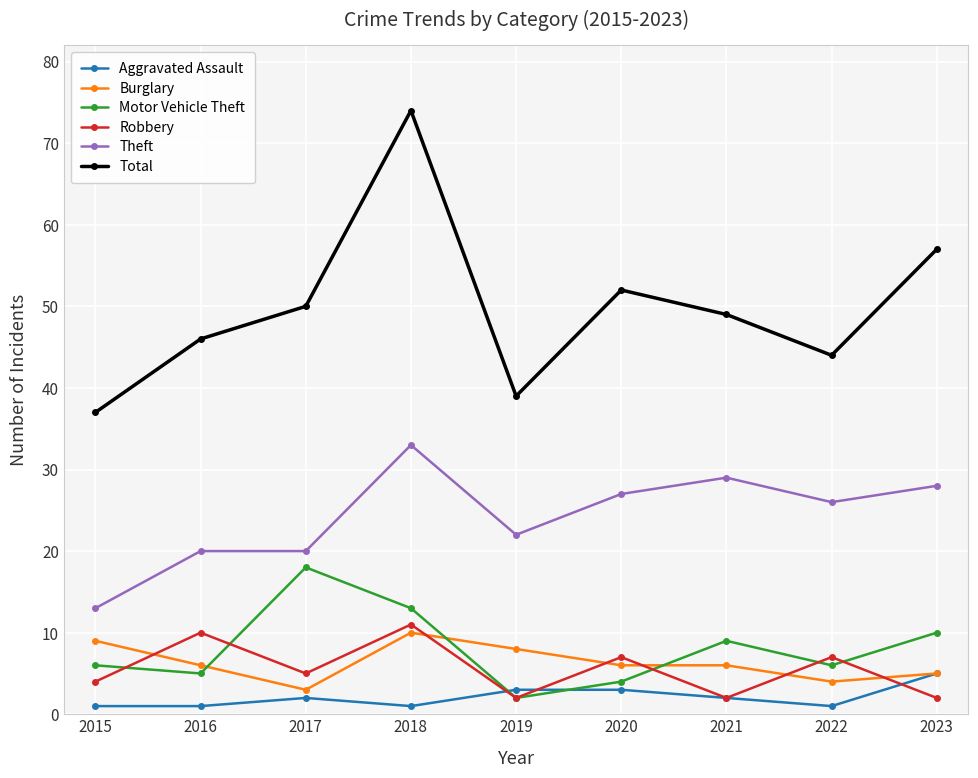

What is the total value across all series at 2020?

99